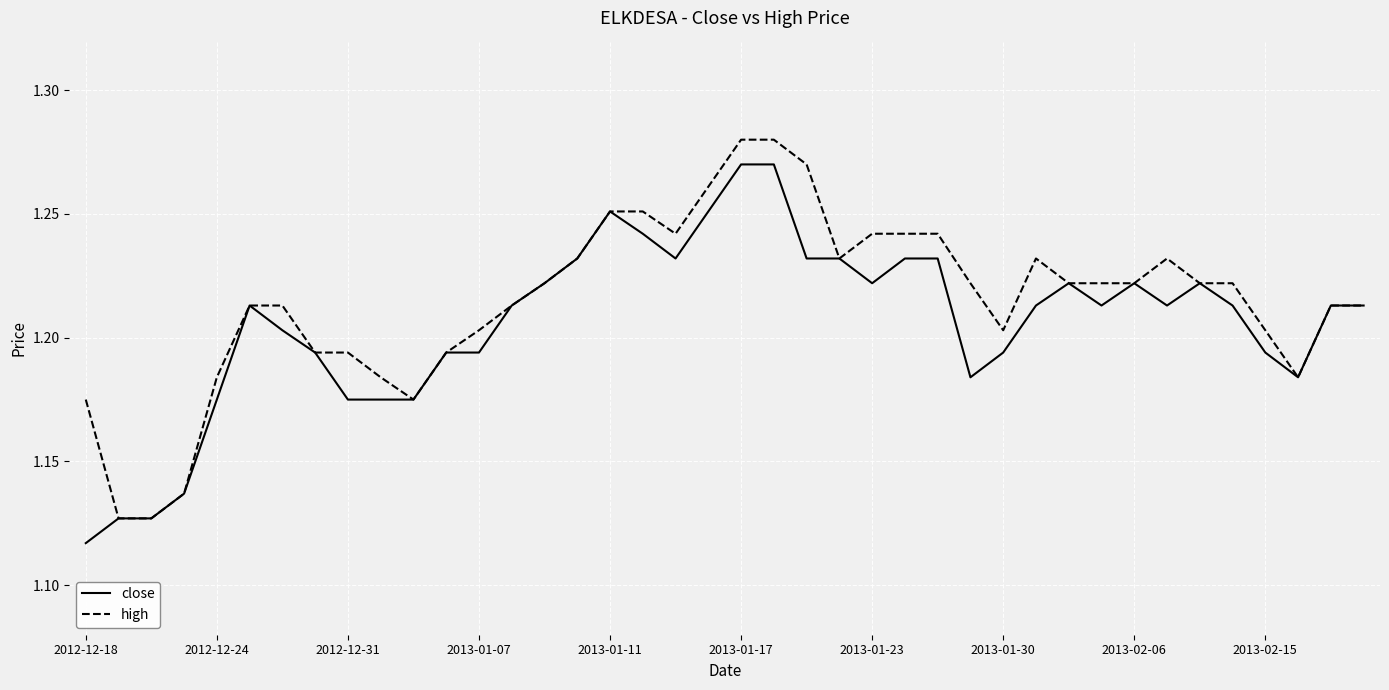

Count the close values in the range 1 to 2.

40